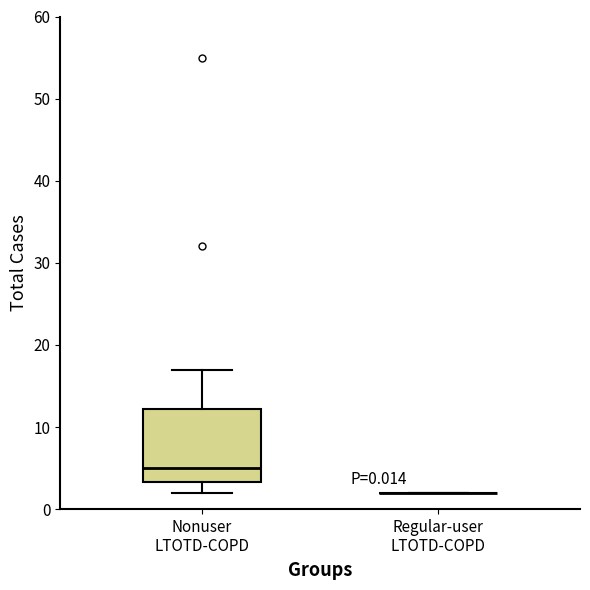

Which box is the tallest, from its lower edge to its upper edge?

Nonuser LTOTD-COPD